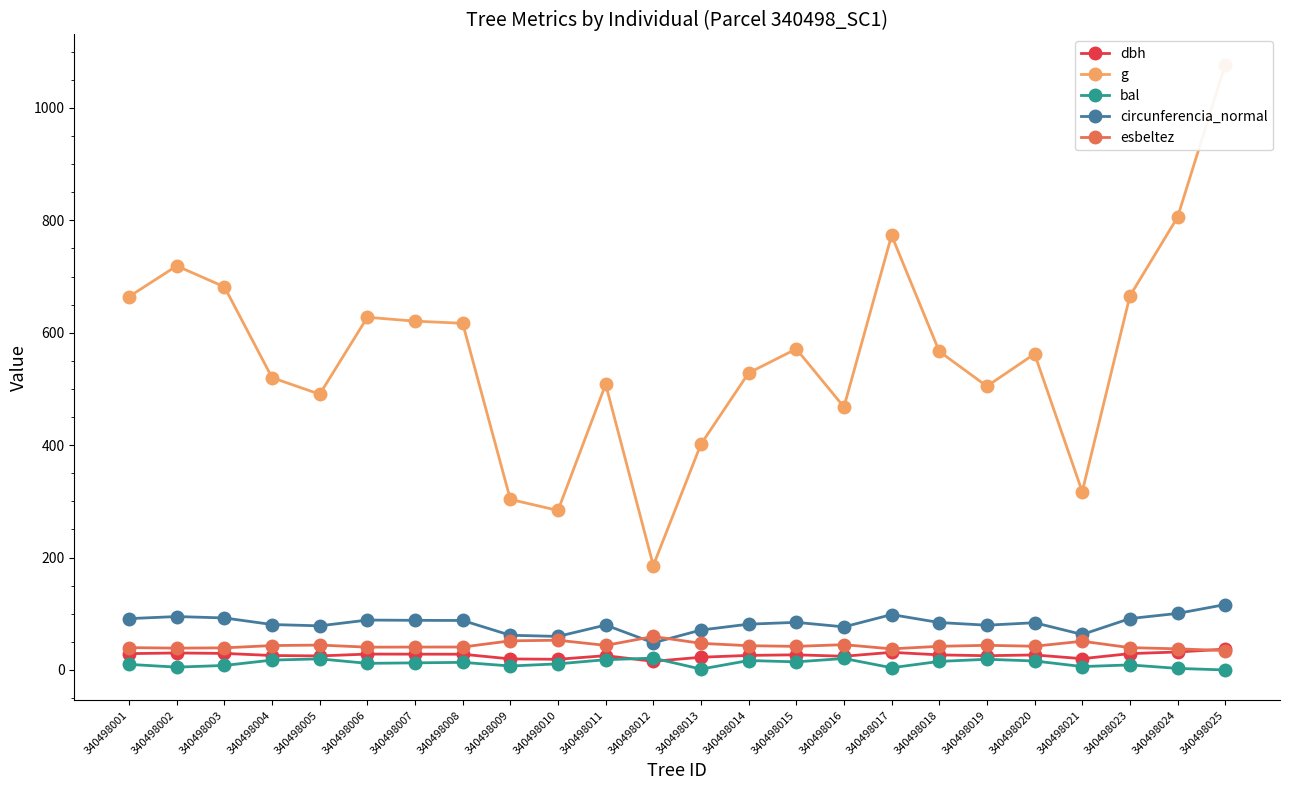

How many data points does each series have?

24